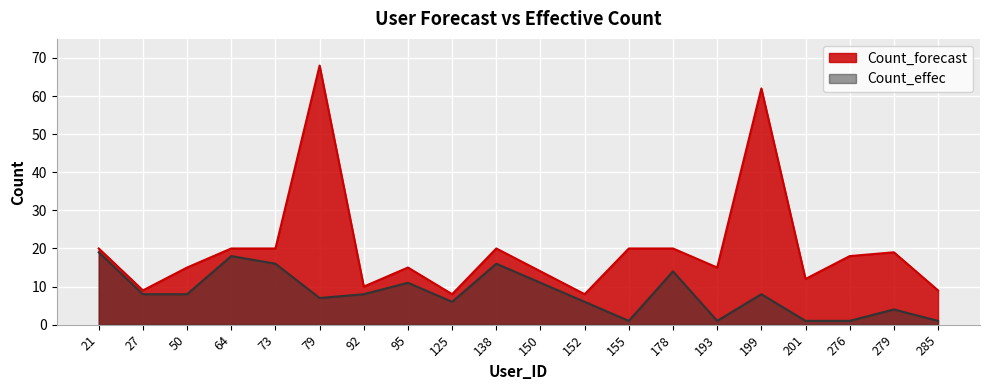

True or false: Count_effec and Count_forecast cross at least once.

False